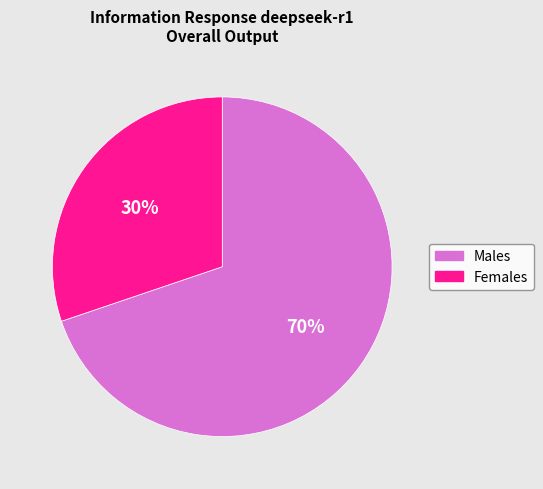

To the nearest percent, what is the difference between the largest and smallest slice percentages?

40%